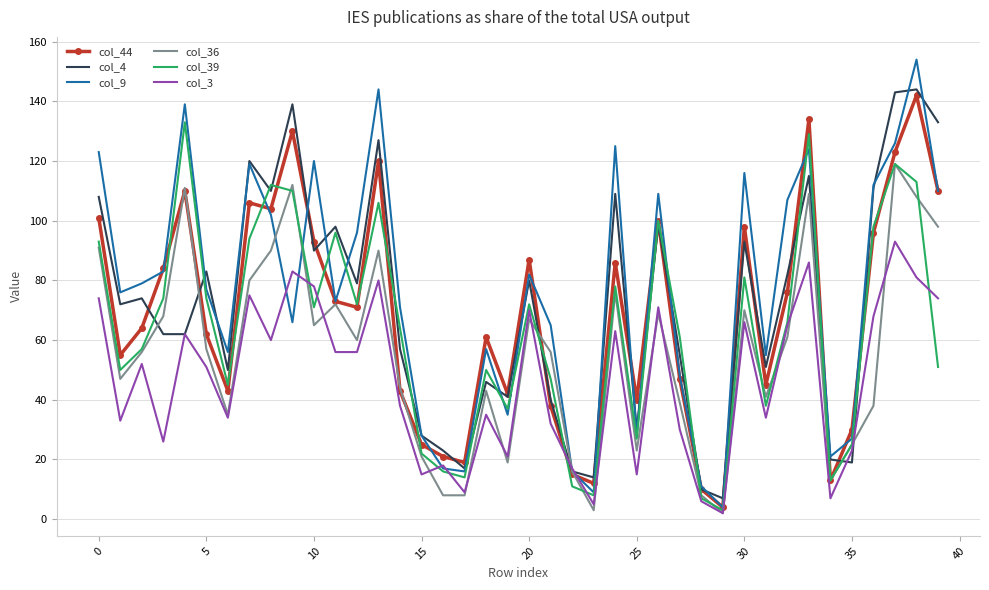

What is the sum of all col_9 values?

3026